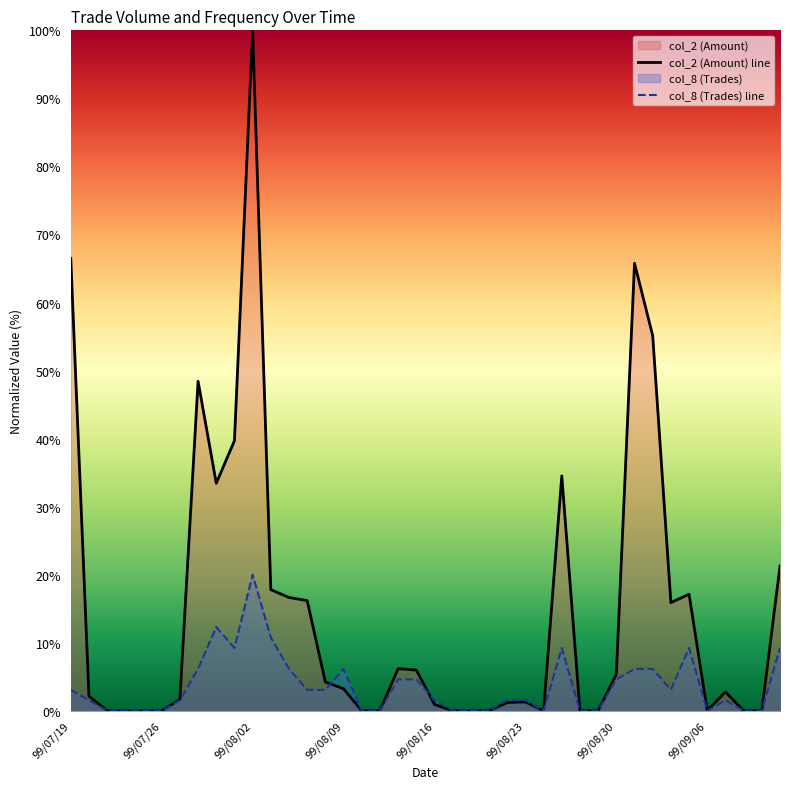

True or false: col_8 (Trades) line has a value of 1.5 at 24.

True